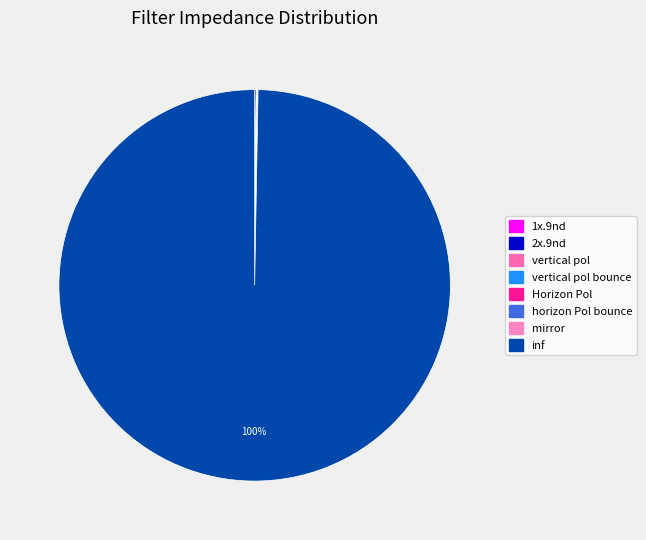

Which category has the smallest portion of the pie?

1x.9nd